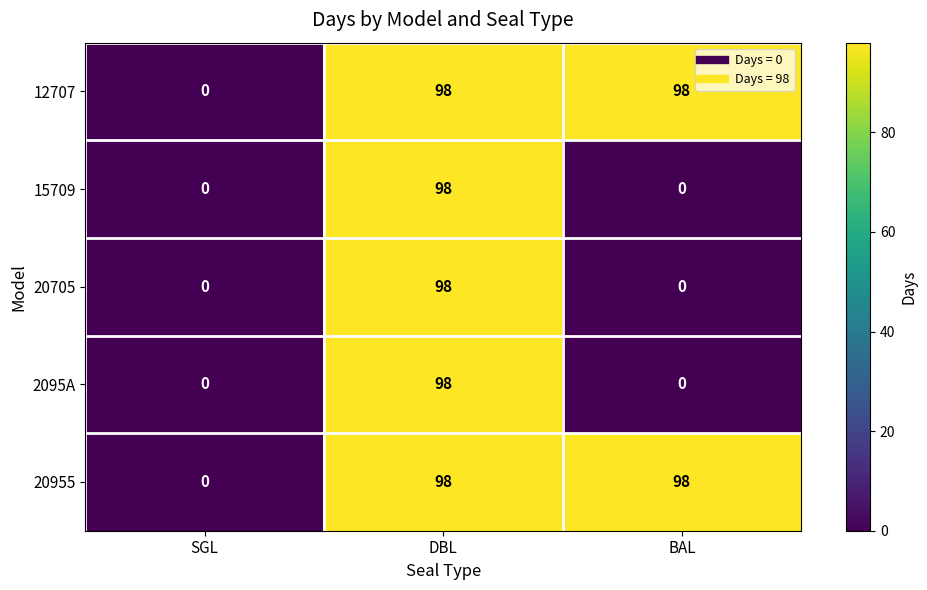

How many series are shown in this chart?

5